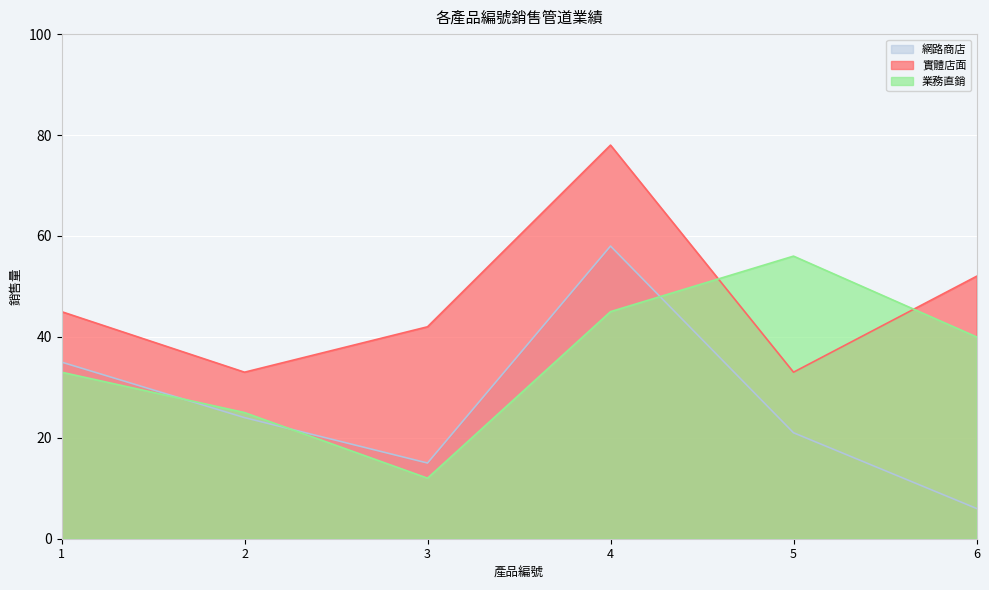

The 業務直銷 series shows 25 at 2. True or false?

True